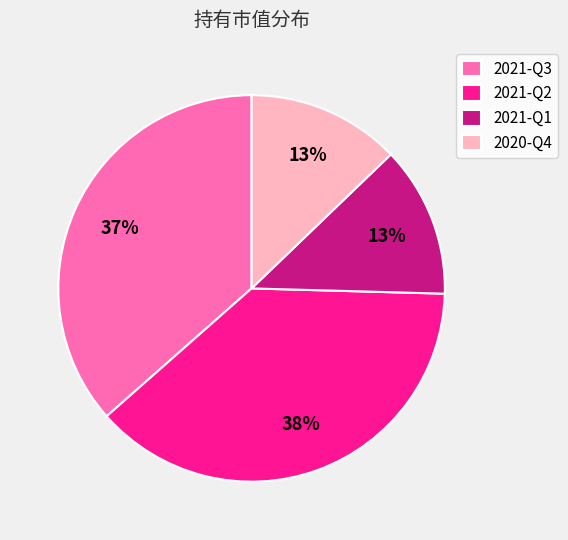

How many slices are in this pie chart?

4